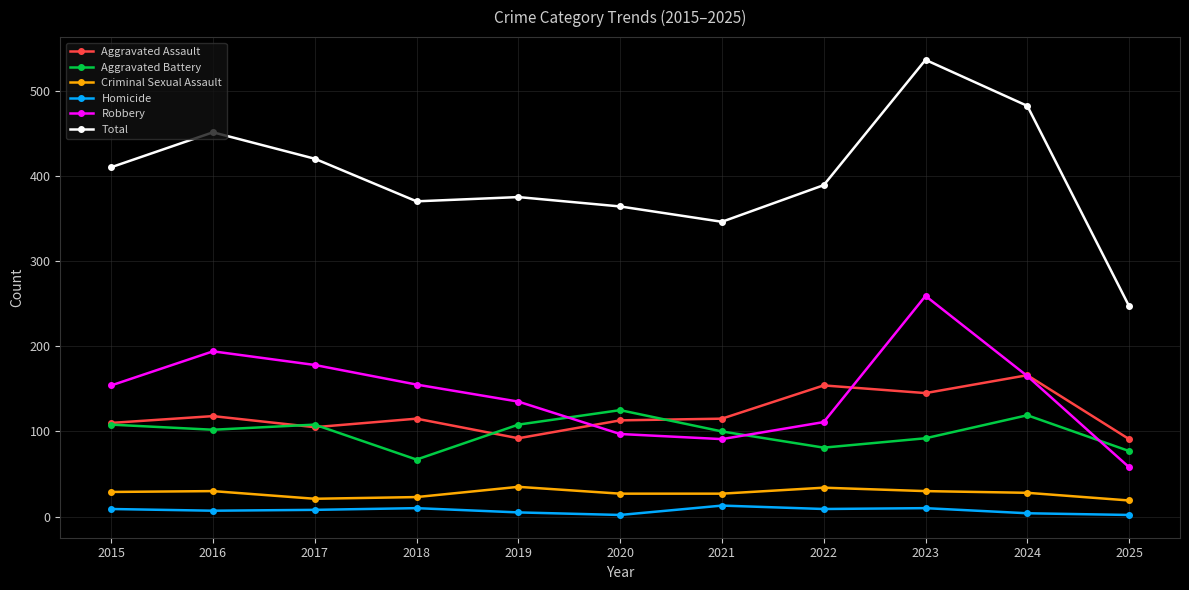

In Total, how many points are lower than both neighbors (excluding endpoints)?

2